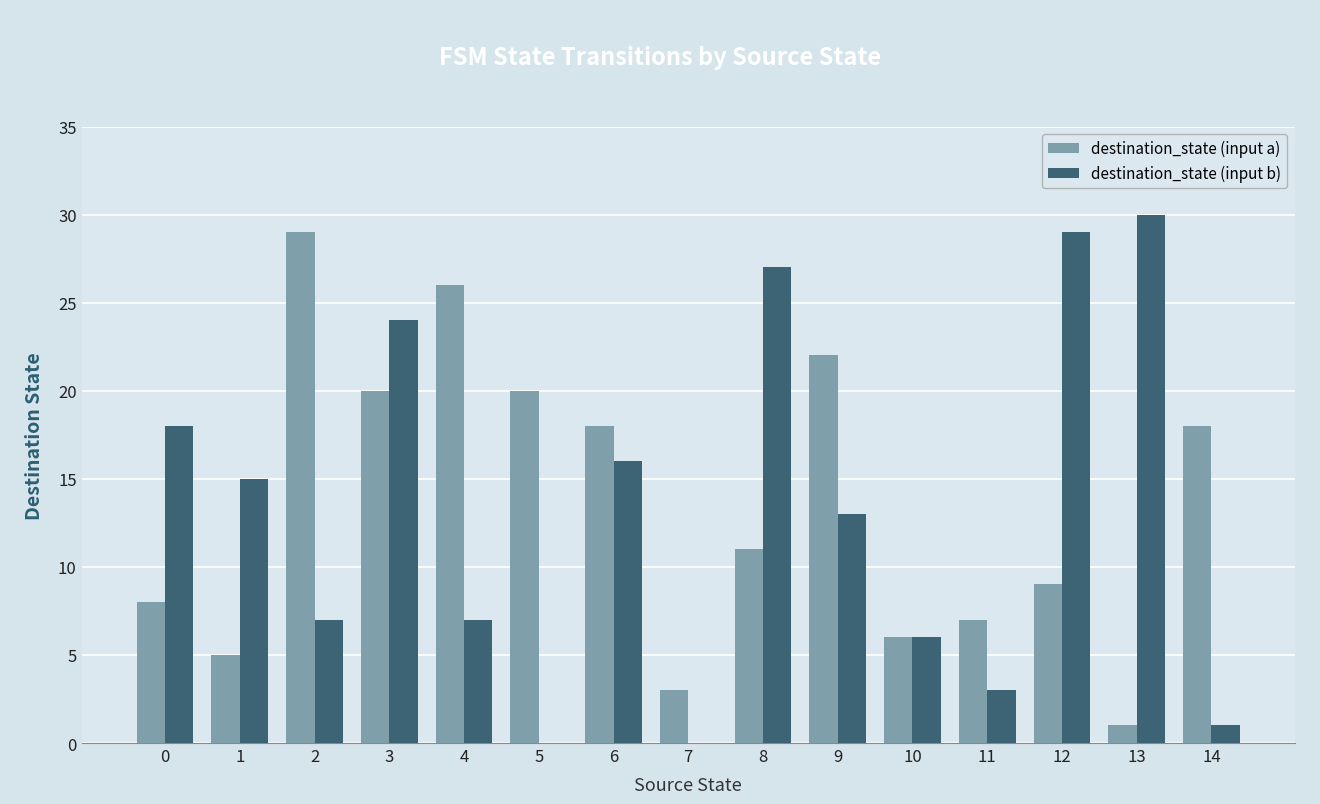

What value does the destination_state (input b) series have at 1, to the nearest 5?

15